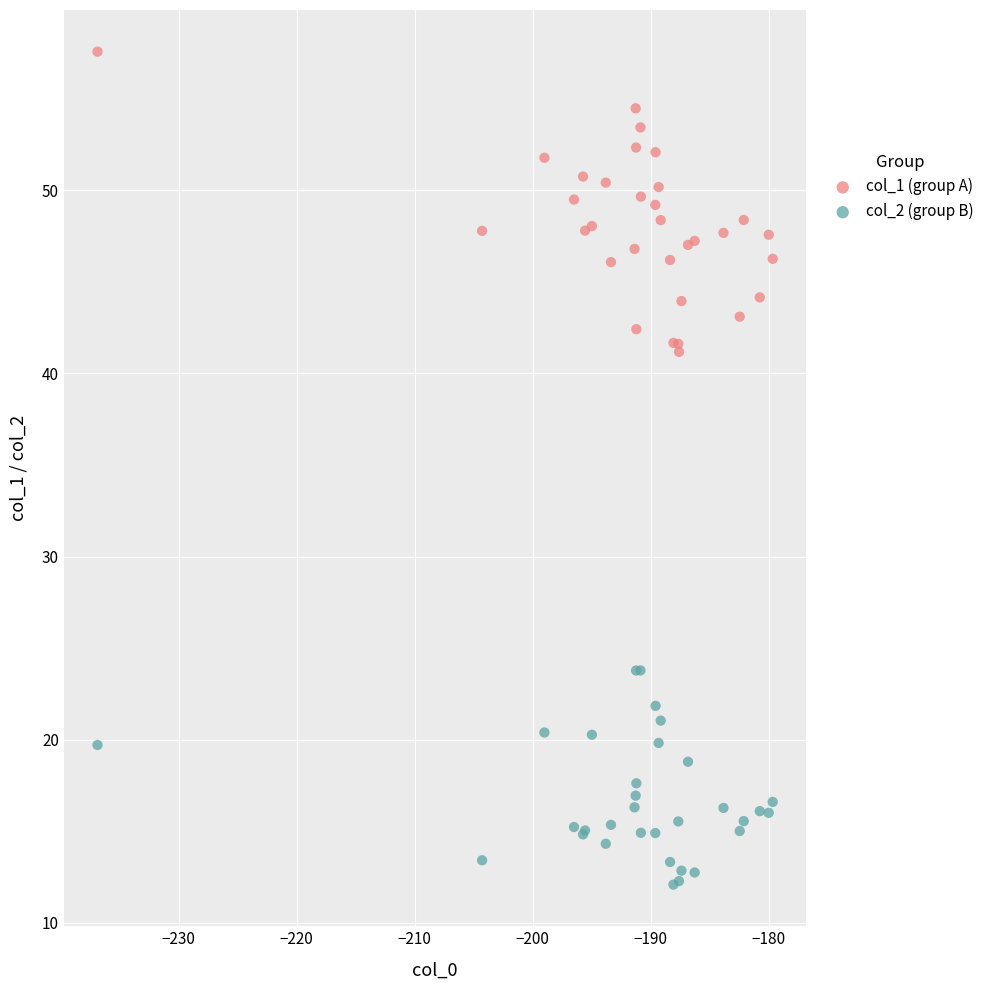

Which series has the widest spread of Y values?

col_1 (group A)